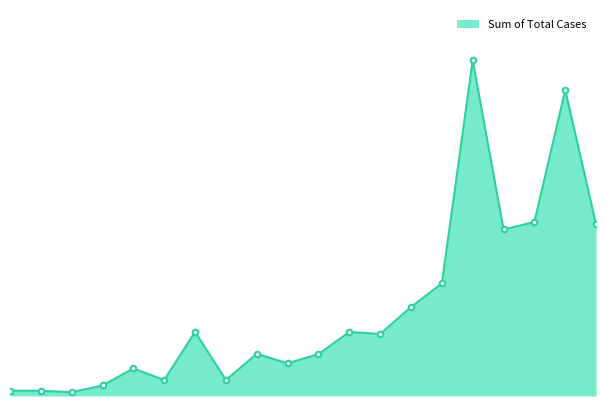

What is the label of the 18th point from the left?

Jharkhand